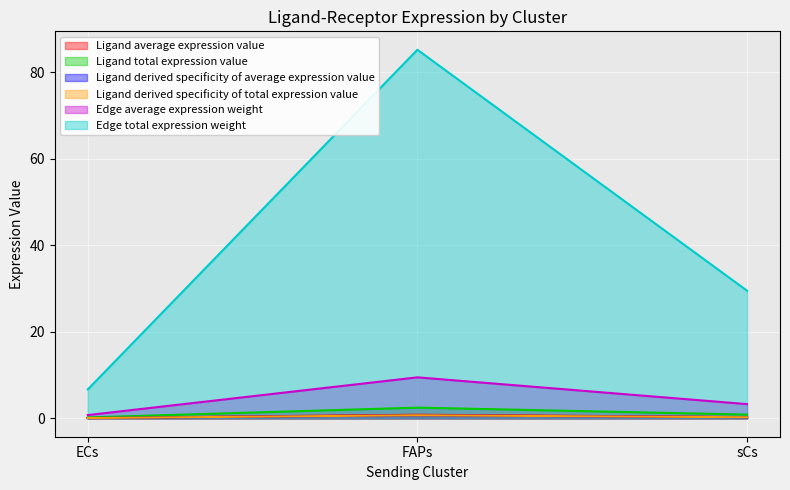

Which series changed the most between ECs and sCs?

Edge total expression weight